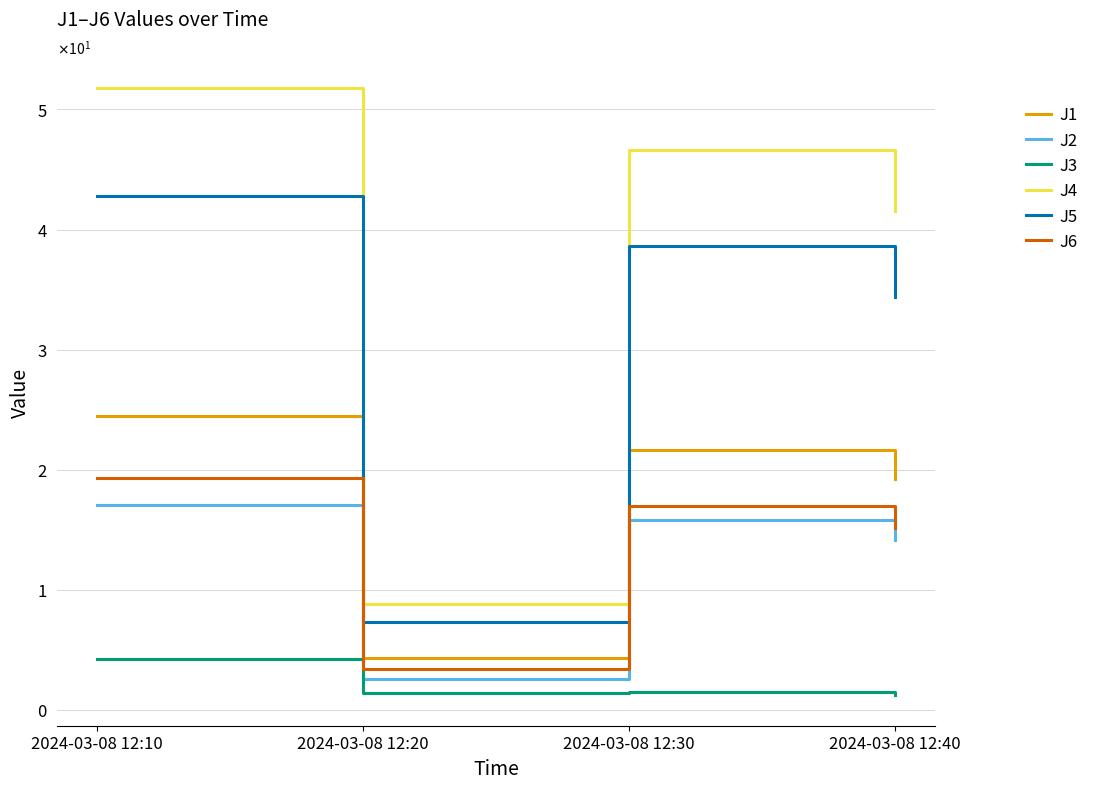

What is the sum of all J2 values?

49.6